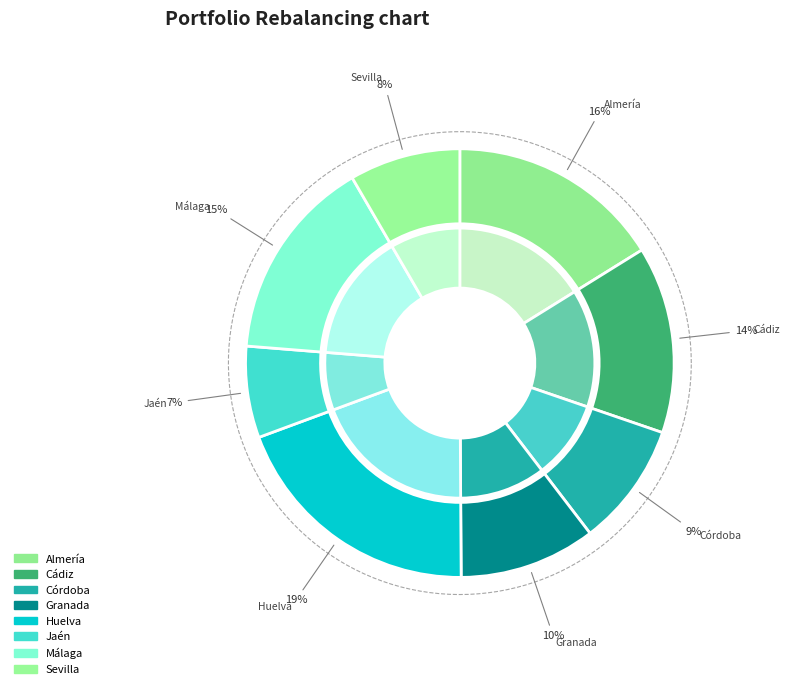

What percentage is the Cádiz slice, to the nearest percent?

14%